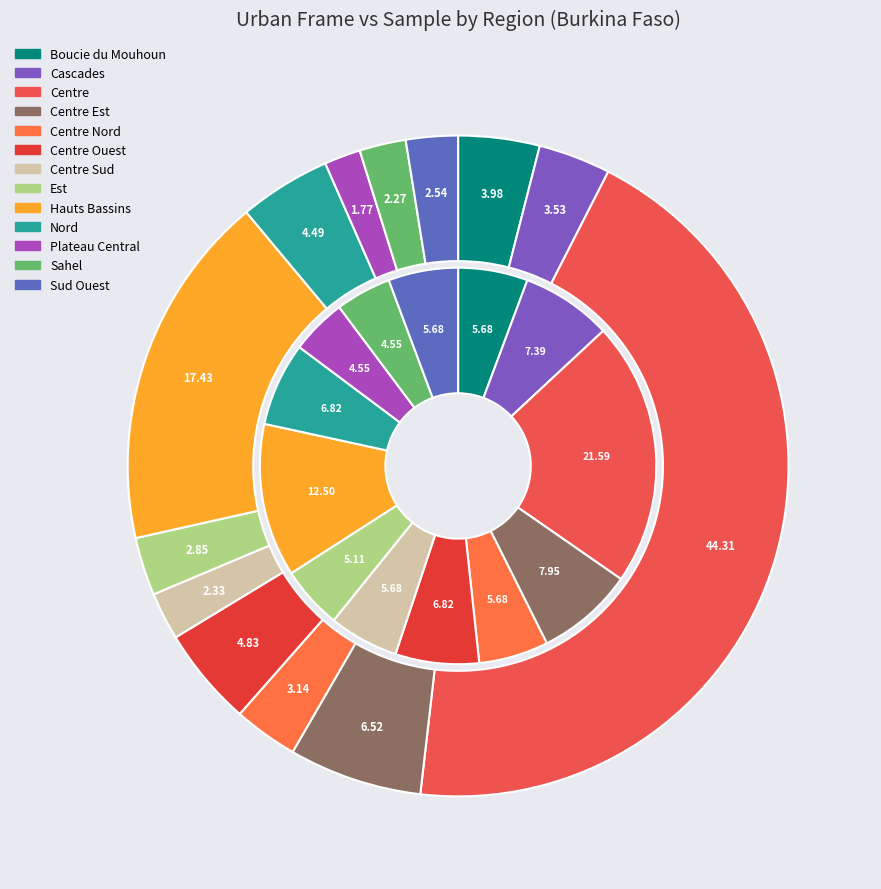

Is there a majority slice in this chart?

No